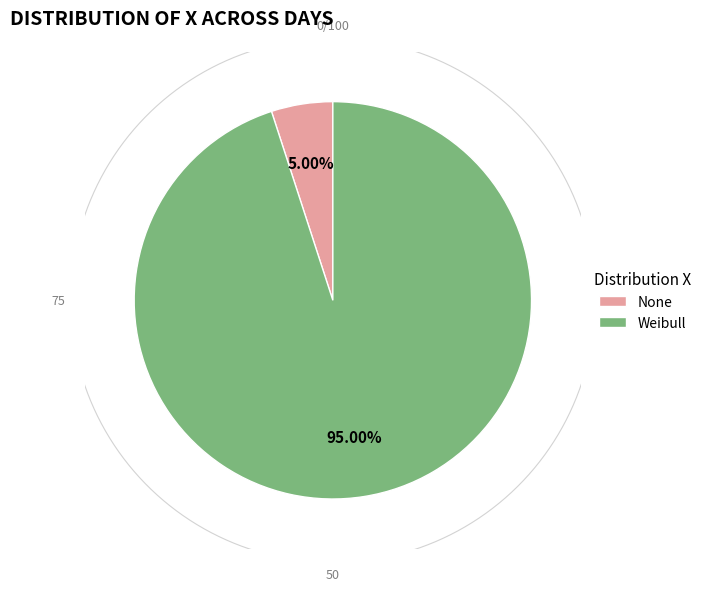

To the nearest percent, what is the difference between the largest and smallest slice percentages?

90%